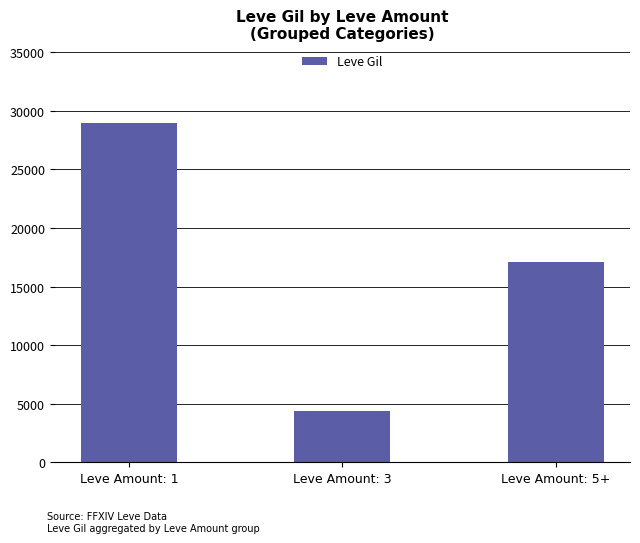

True or false: the data shows 25151 at Leve Amount: 5+.

False